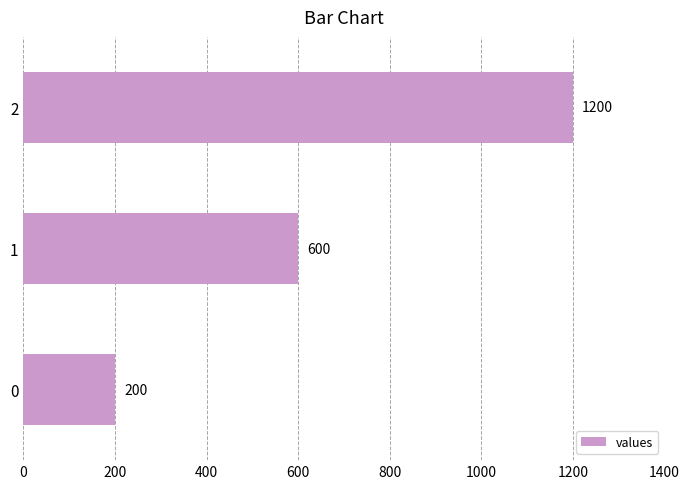

Reading bottom to top, transcribe all the data shown in this chart.

200	600	1200